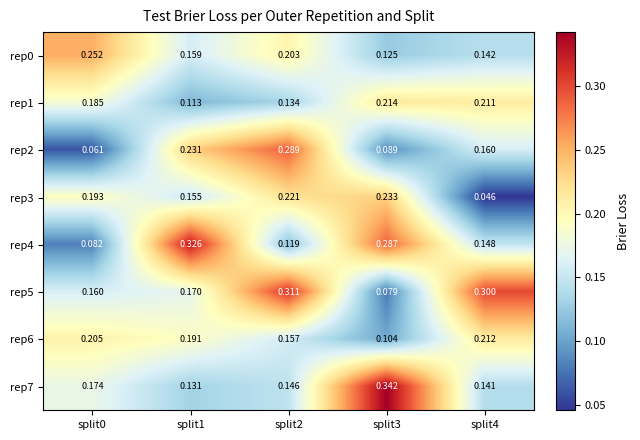

What is the total value across all series at split1?

1.5